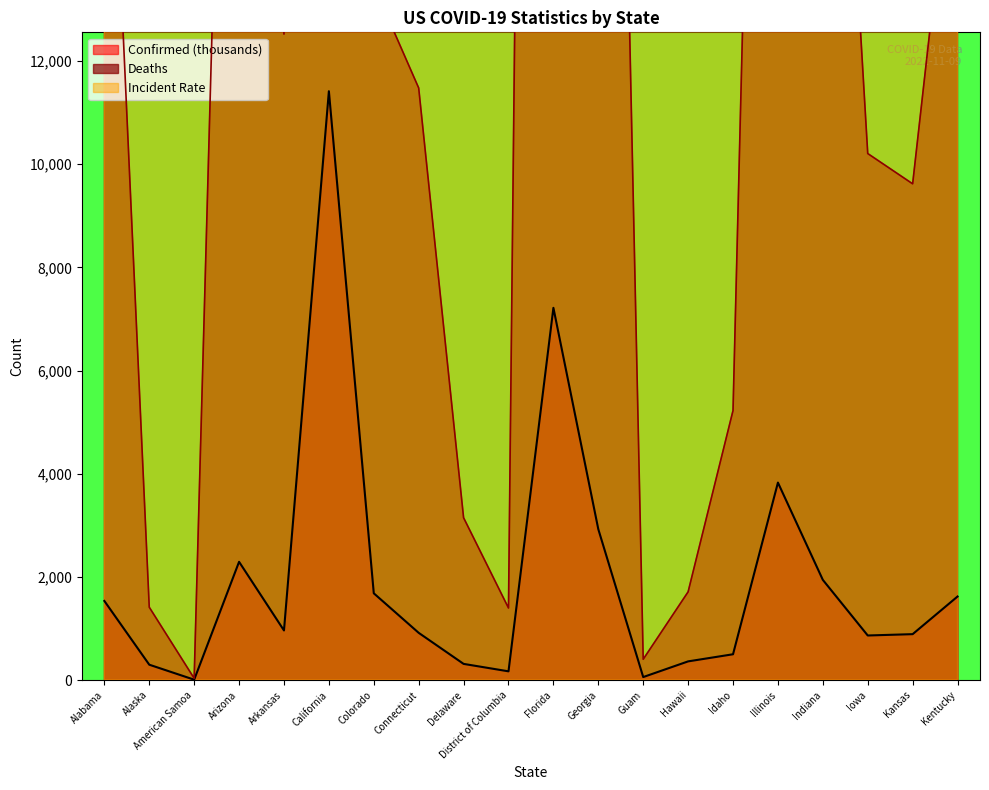

Between Idaho and Kansas, which is larger?

Kansas